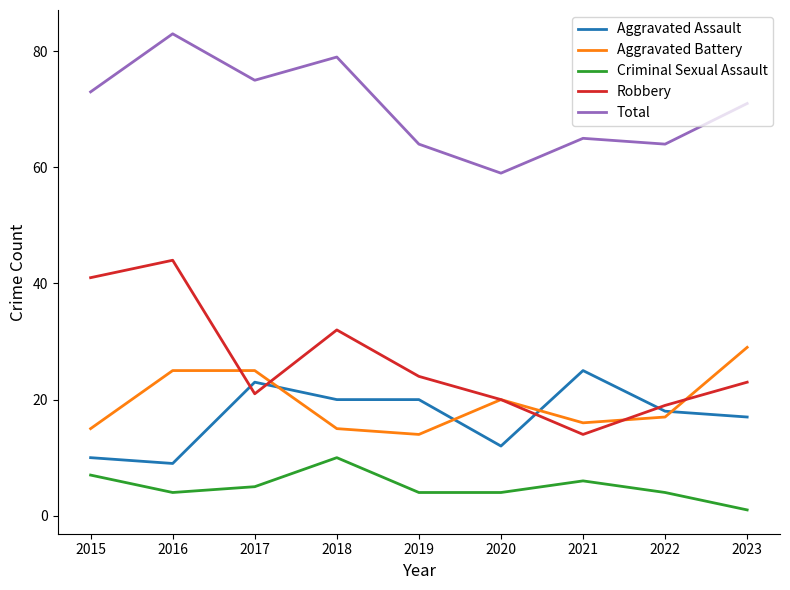

Between 2015 and 2021, which series saw the biggest shift?

Robbery